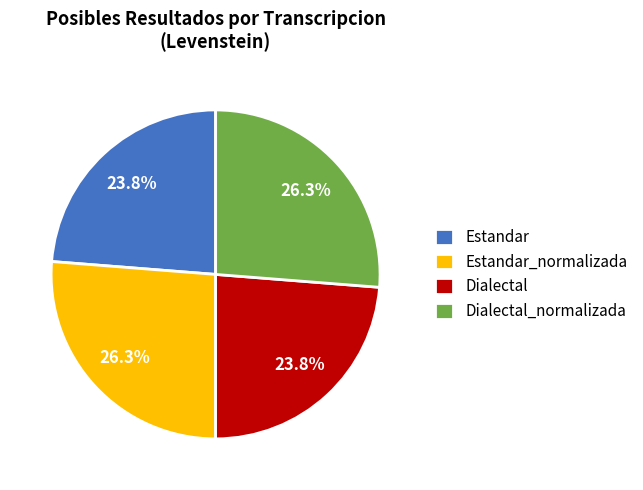

To the nearest percent, what portion does Estandar_normalizada represent?

26%